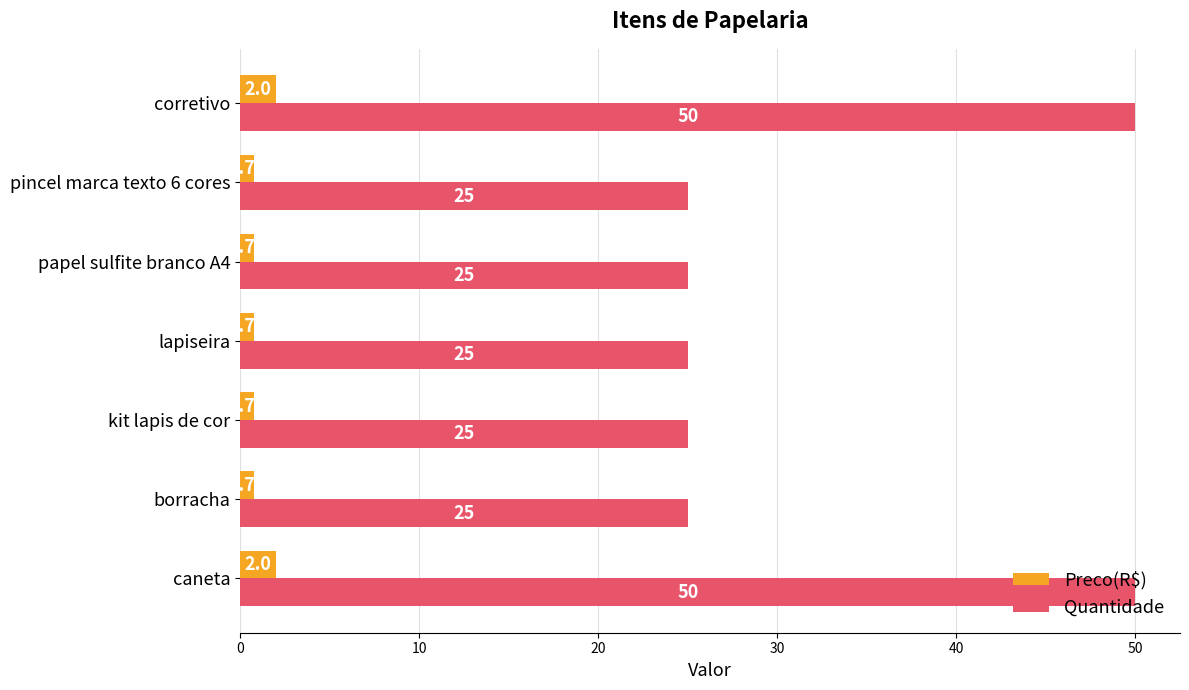

What is the sum of the Quantidade values at lapiseira and borracha?

50.0